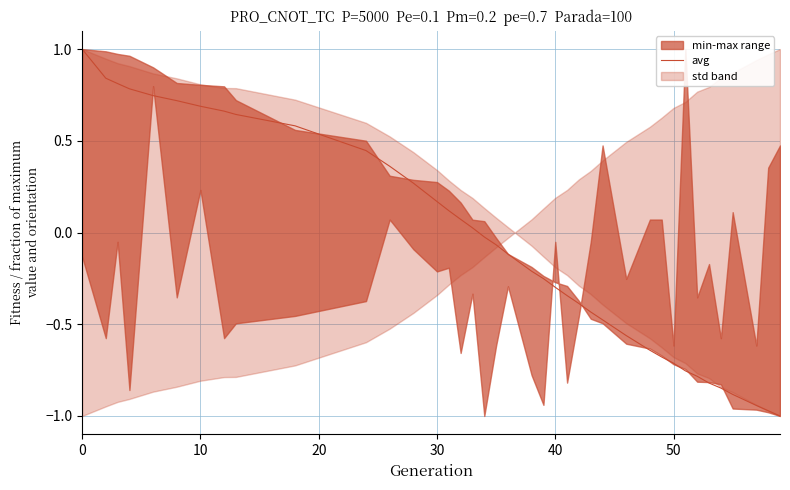

Count the number of categories in the chart.

39